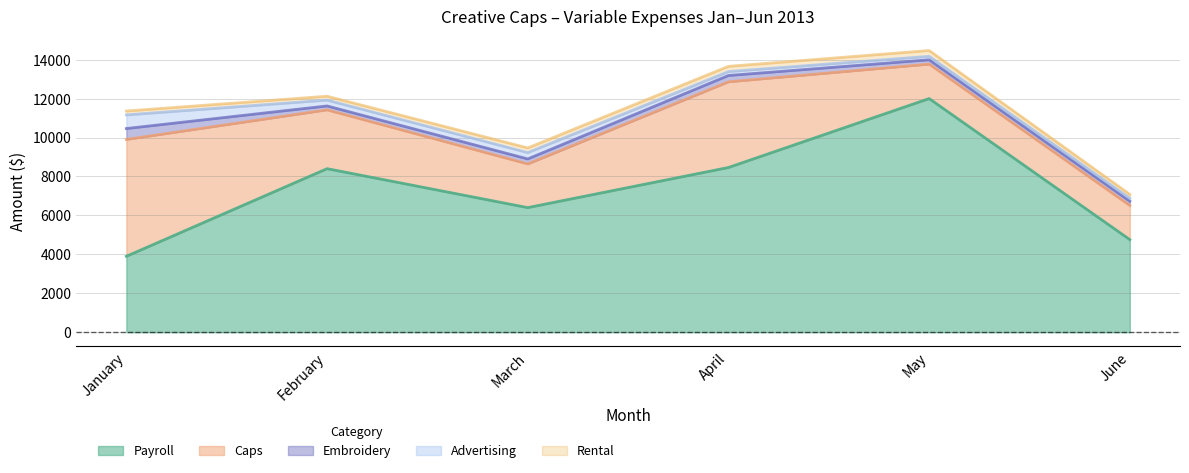

What is the difference between the Rental values at February and April?

70